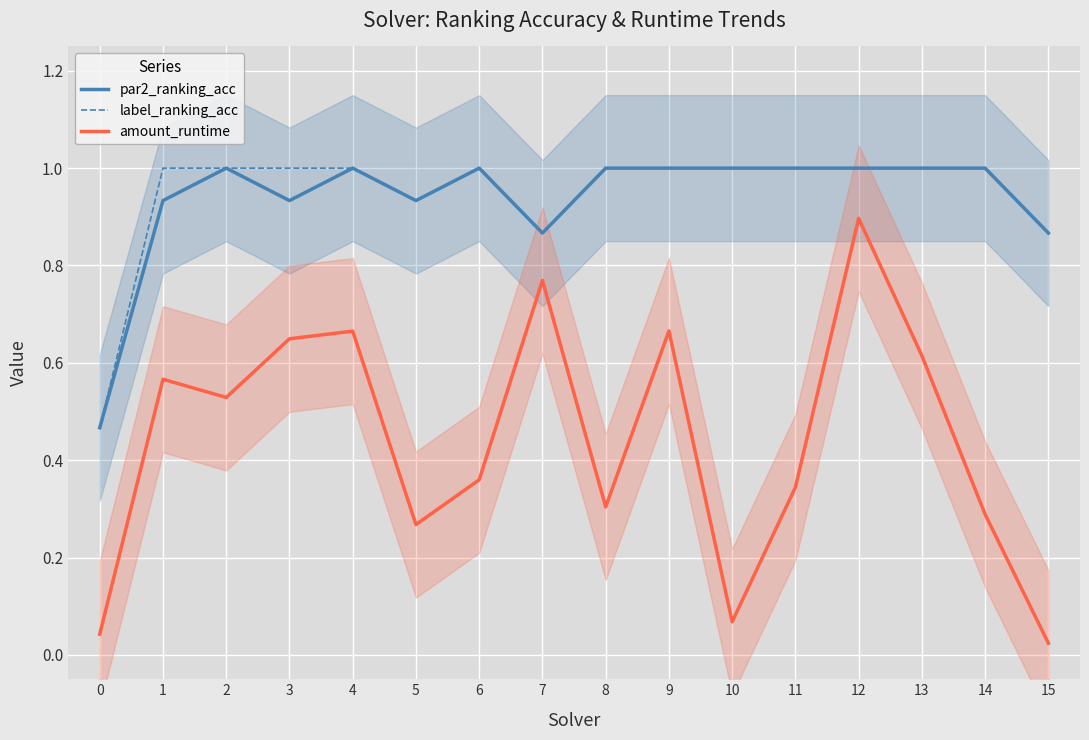

Reading left to right, extract all data points from this chart.

par2_ranking_acc: 0.5	0.9	1.0	0.9	1.0	0.9	1.0	0.9	1.0	1.0	1.0	1.0	1.0	1.0	1.0	0.9
label_ranking_acc: 0.5	1.0	1.0	1.0	1.0	0.9	1.0	0.9	1.0	1.0	1.0	1.0	1.0	1.0	1.0	0.9
amount_runtime: 0.0	0.6	0.5	0.6	0.7	0.3	0.4	0.8	0.3	0.7	0.1	0.3	0.9	0.6	0.3	0.0